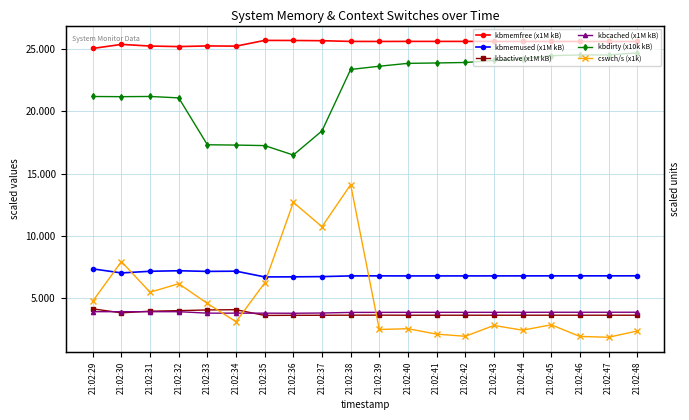

Rank the series by their maximum value, from highest to lowest.

kbmemfree (x1M kB), kbdirty (x10k kB), cswch/s (x1k), kbmemused (x1M kB), kbactive (x1M kB), kbcached (x1M kB)